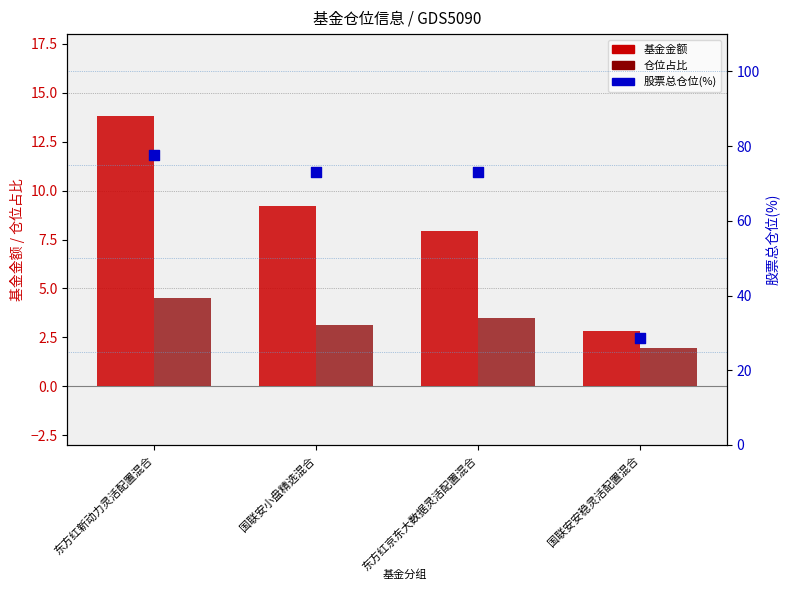

What is the total value across all series at 东方红新动力灵活配置混合?

95.8